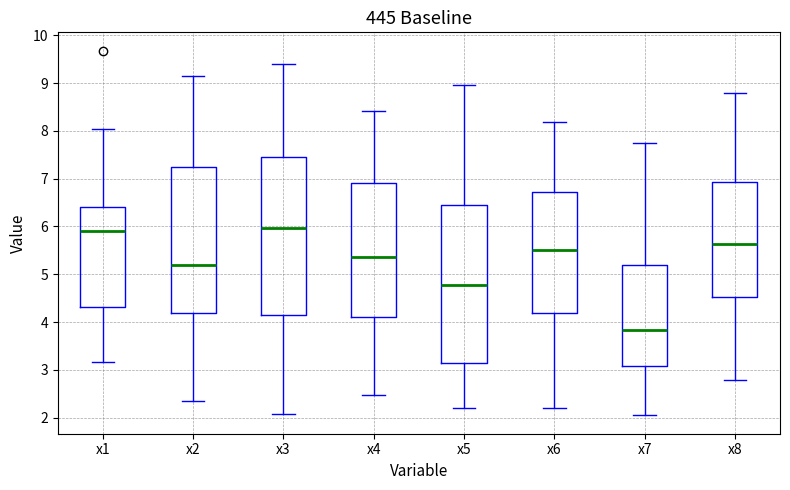

Reading left to right, read every box against the y-axis: the position of its median line, the range the box covers, and the ends of its whiskers. The values are not printed on the chart, so give them approximately, as read against the axis.

x1: median 5.9, box 4.3 to 6.4, whiskers 3.2 to 8.0
x2: median 5.2, box 4.2 to 7.3, whiskers 2.4 to 9.2
x3: median 6.0, box 4.1 to 7.5, whiskers 2.1 to 9.4
x4: median 5.4, box 4.1 to 6.9, whiskers 2.5 to 8.4
x5: median 4.8, box 3.1 to 6.5, whiskers 2.2 to 9.0
x6: median 5.5, box 4.2 to 6.7, whiskers 2.2 to 8.2
x7: median 3.8, box 3.1 to 5.2, whiskers 2.0 to 7.7
x8: median 5.6, box 4.5 to 6.9, whiskers 2.8 to 8.8